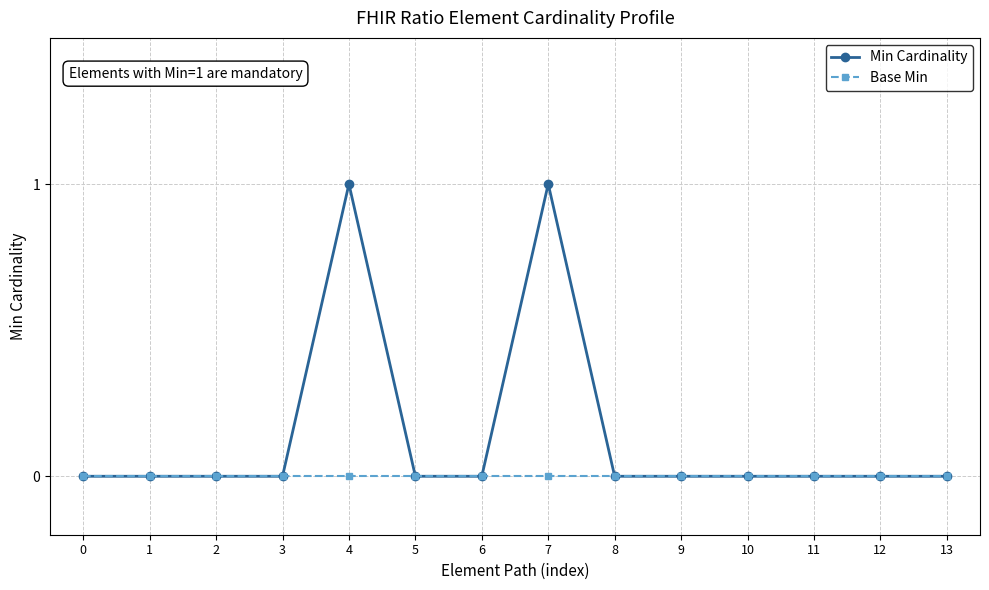

Rank the series at 4 from lowest to highest value.

Base Min, Min Cardinality